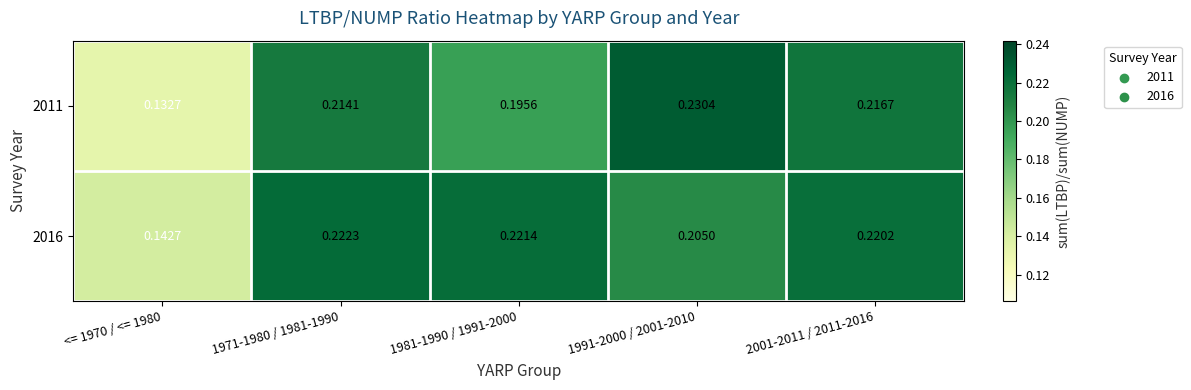

Which series has the largest total across all categories?

2016